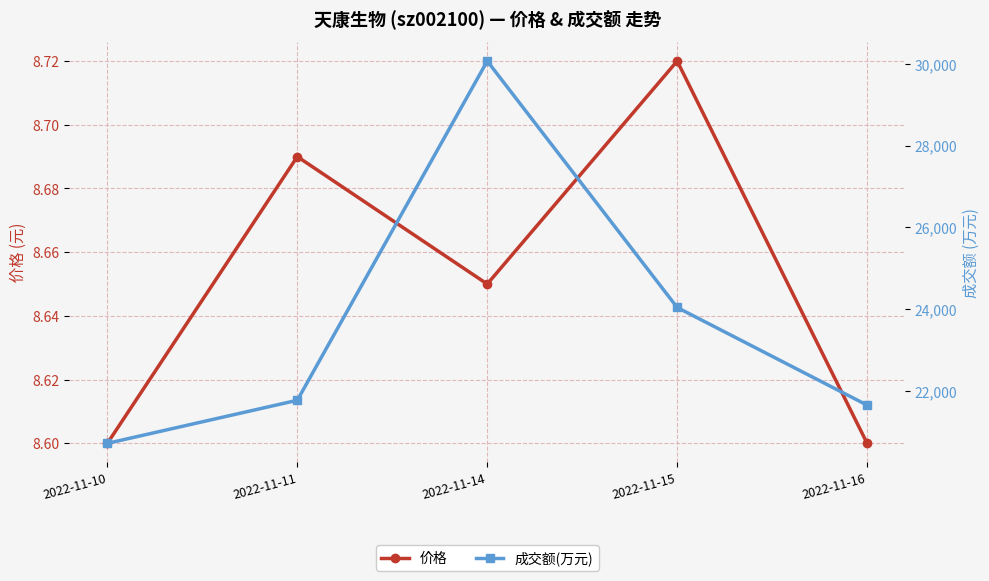

The 价格 series shows 8.6 at 2022-11-16. True or false?

True